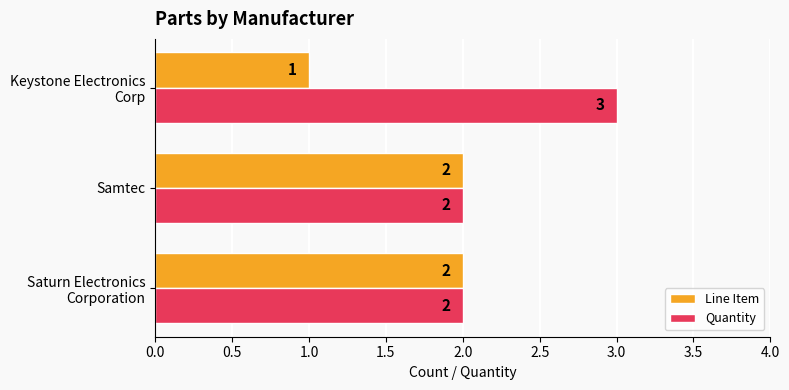

The Line Item series shows 2 at Samtec. True or false?

True